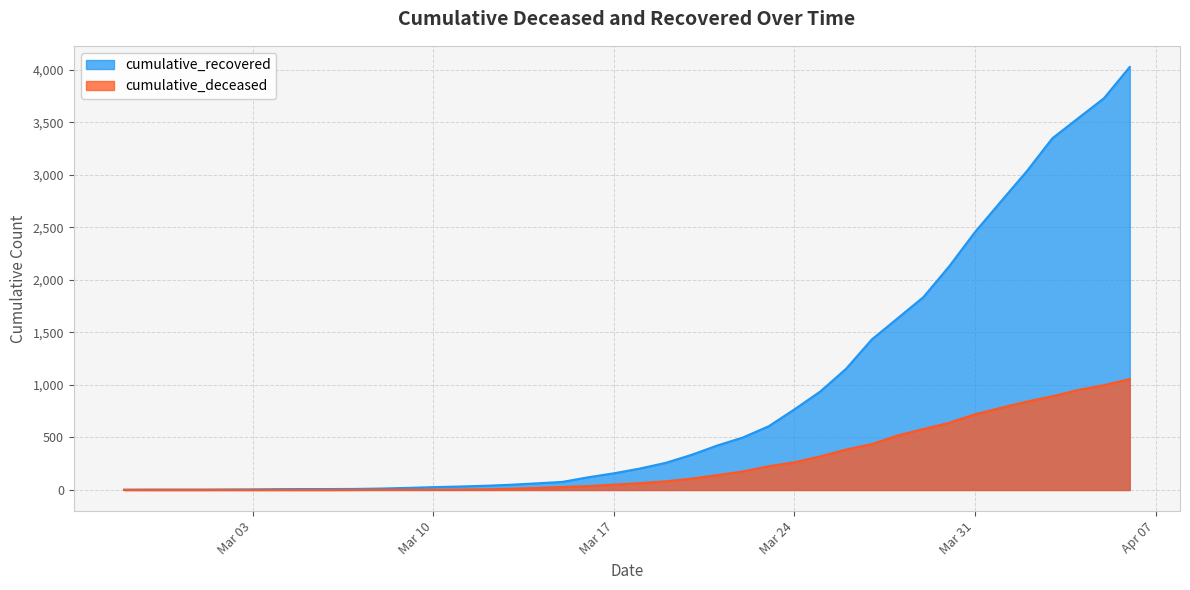

What is the difference between the maximum and second lowest values in the cumulative_recovered series?

4024